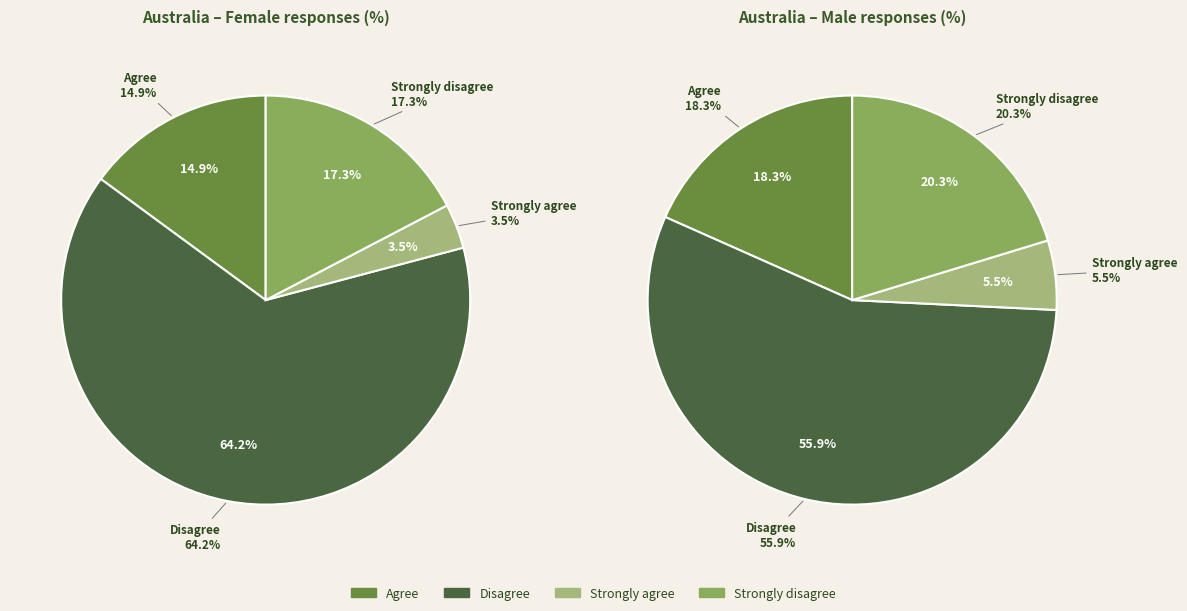

Is the sum of Disagree and Strongly agree greater than half?

Yes